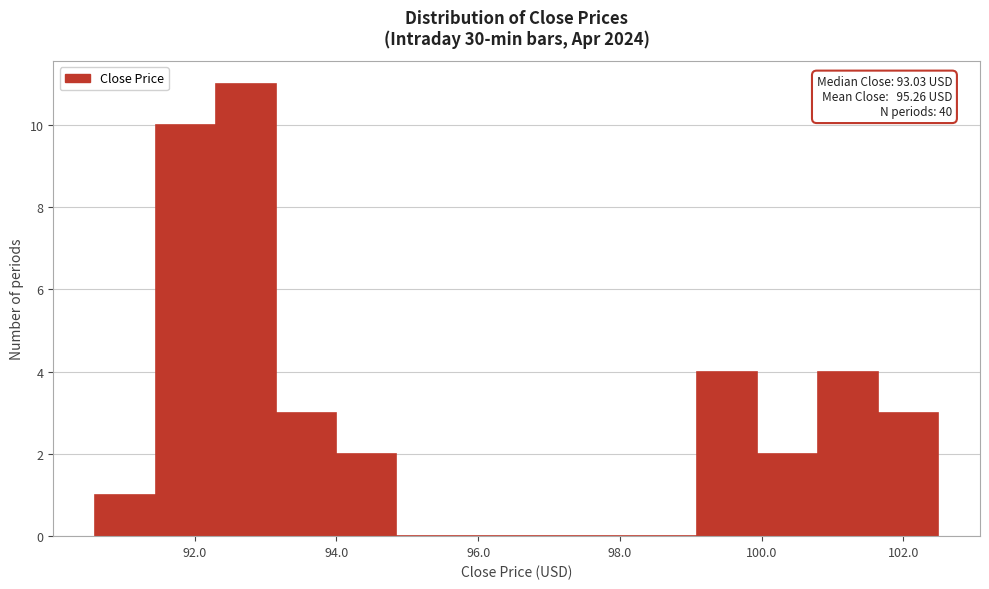

Which range on the x-axis has the tallest bar?

92.2 to 93.2